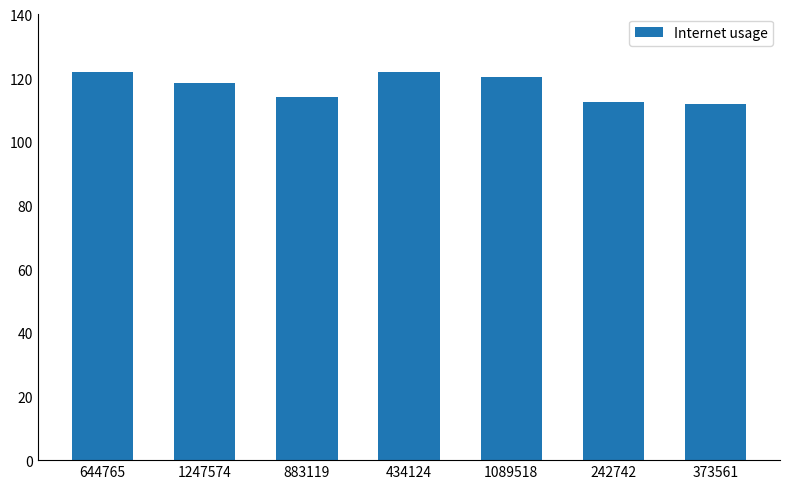

What is the greatest value displayed?

122.0